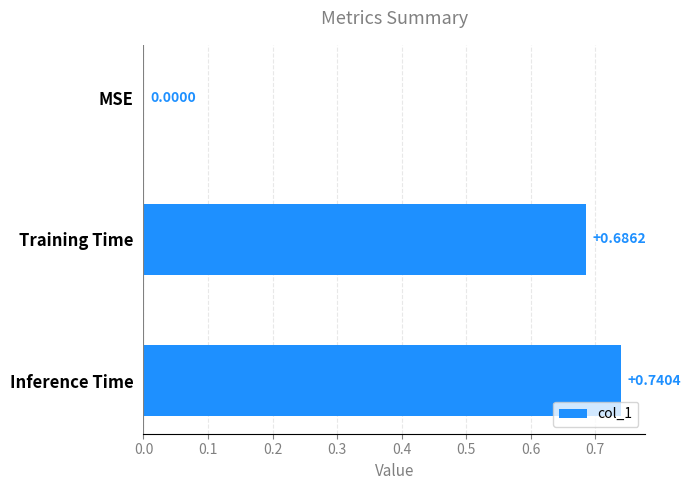

Which has a higher value, Training Time or Inference Time?

Inference Time